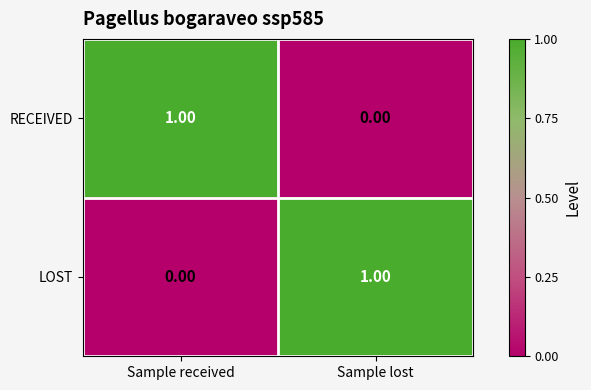

At Sample lost, list the series in order from largest to smallest.

LOST, RECEIVED